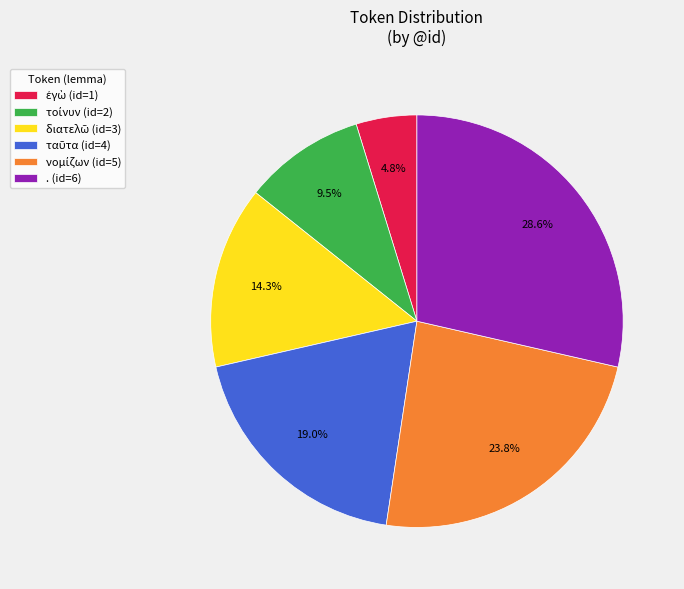

Is there a majority slice in this chart?

No